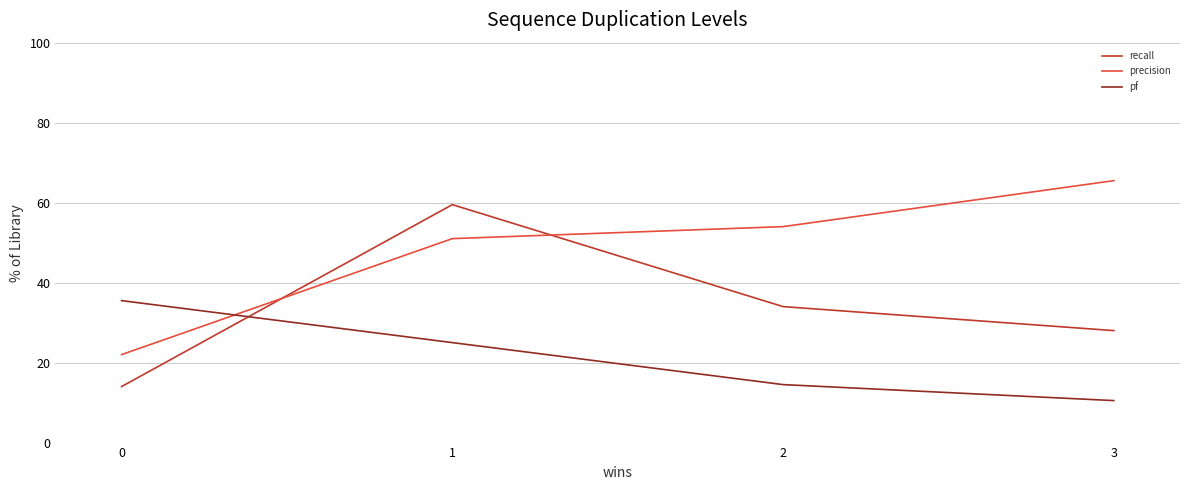

Rank the series by their average value, from lowest to highest.

pf, recall, precision